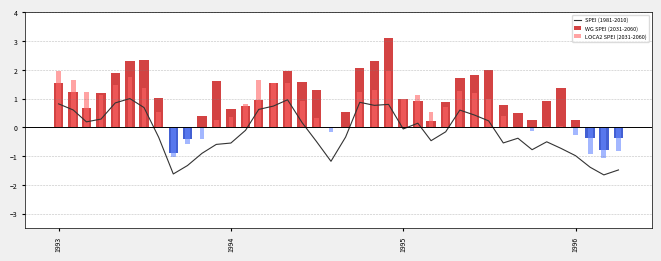

What is the maximum value for WG SPEI (2031-2060)?

3.1